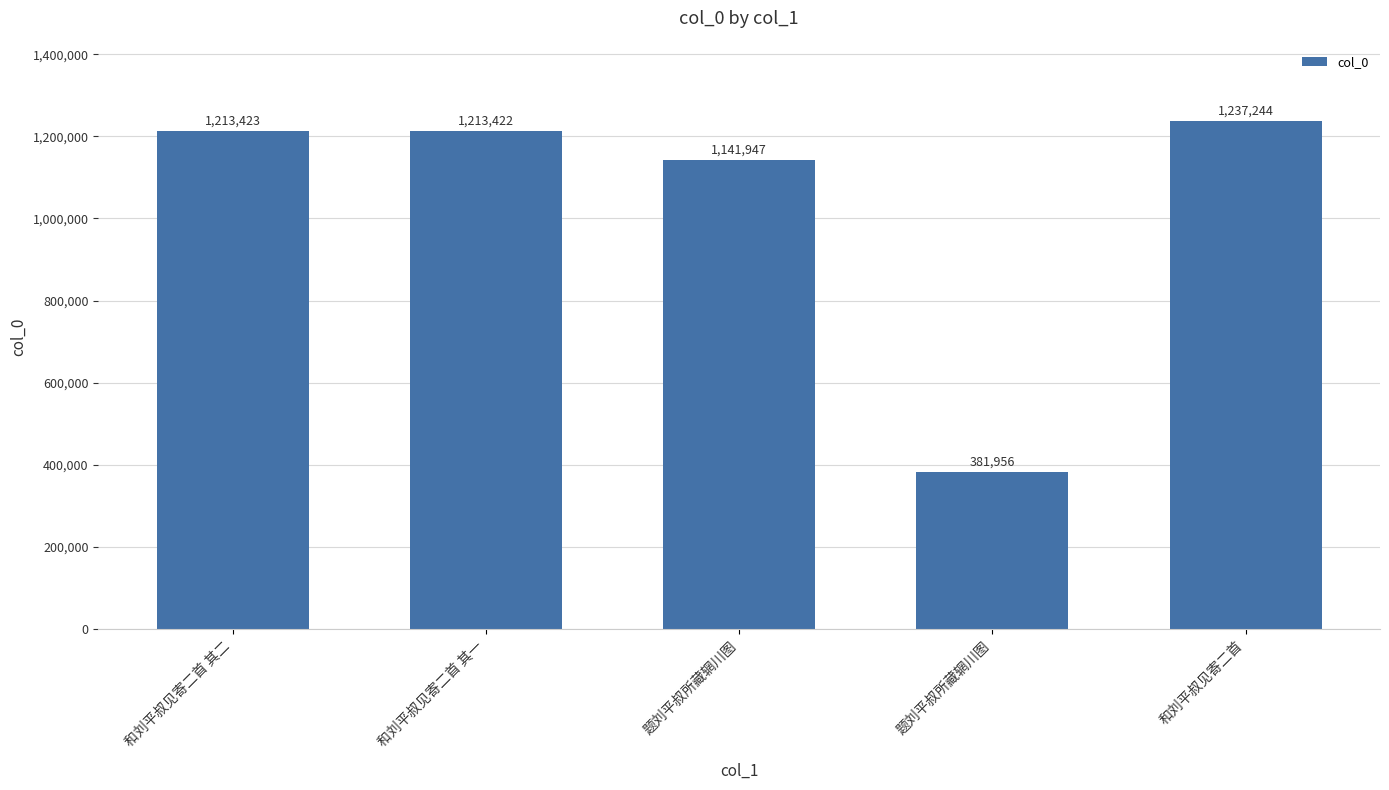

The value at 题刘平叔所藏辋川图 is 1141947. True or false?

True